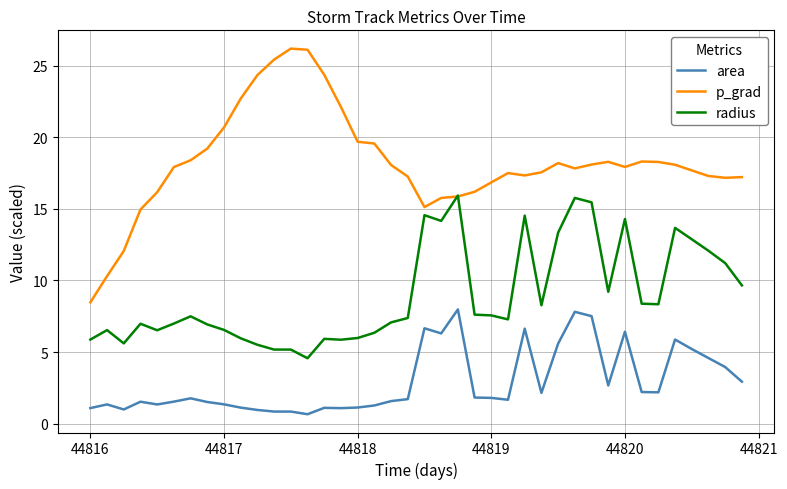

What is the minimum value shown in the chart?

0.7